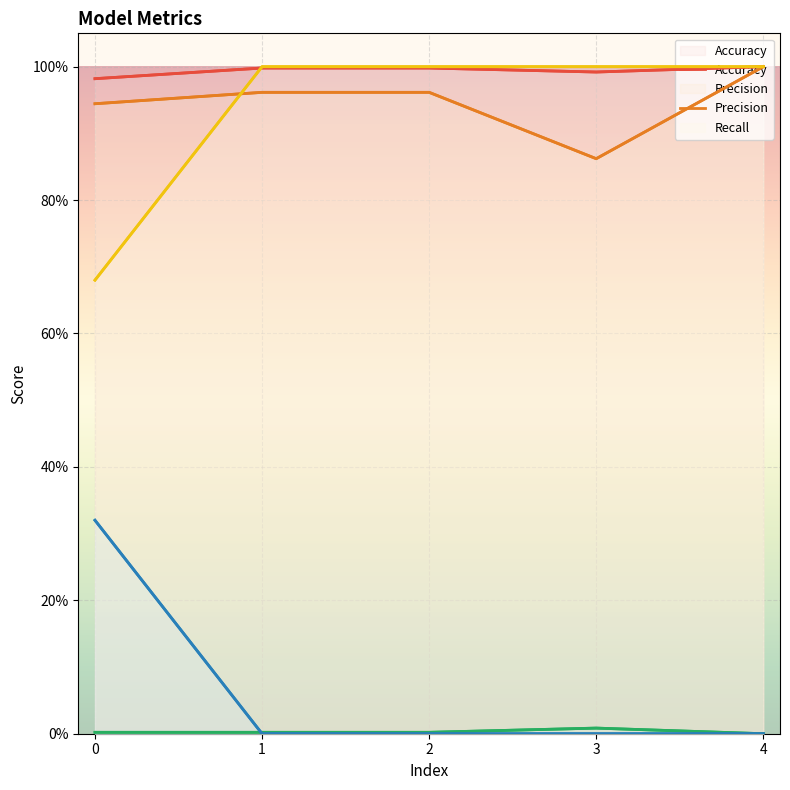

What is the difference between the second highest and minimum values in the Recall series?

0.3